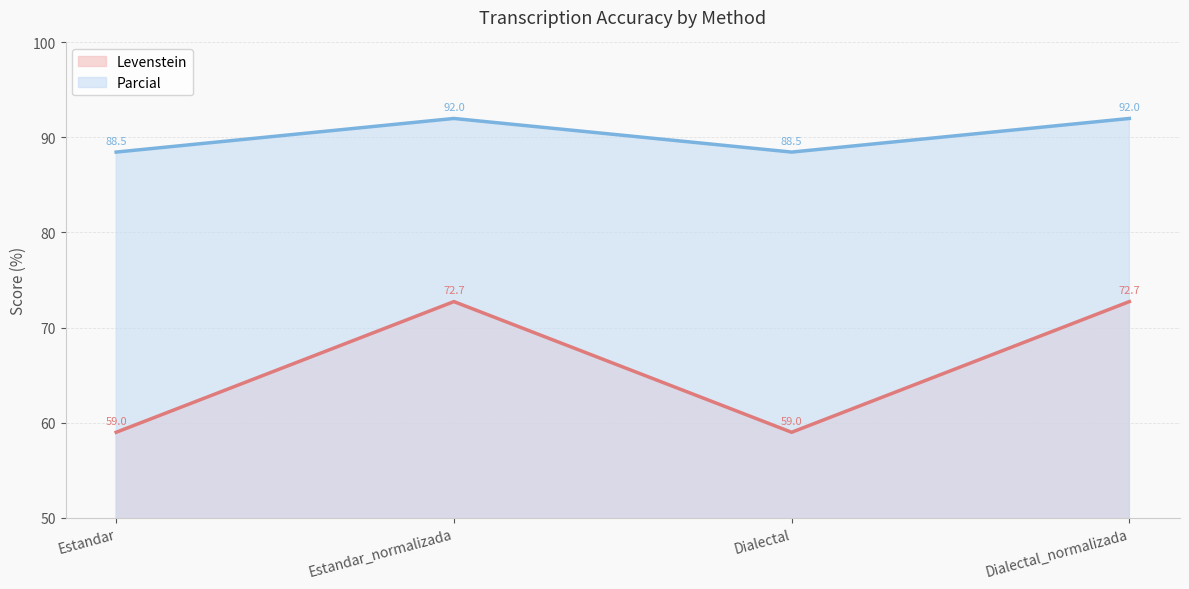

Rank the categories by Levenstein value from lowest to highest.

Estandar, Dialectal, Estandar_normalizada, Dialectal_normalizada